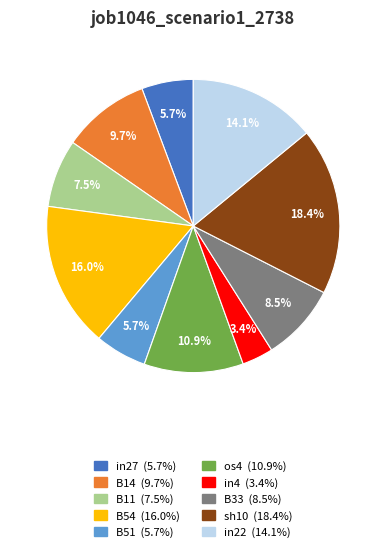

What is the largest slice in the pie chart?

sh10